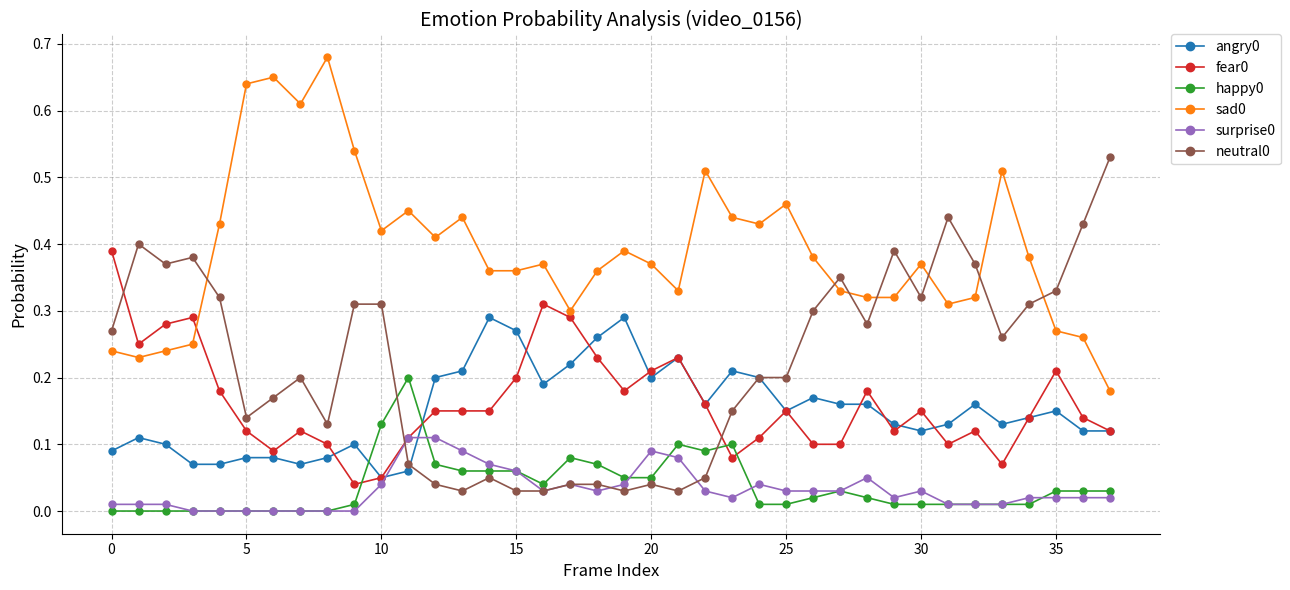

True or false: happy0 has more than 1 points higher than both neighbors.

True